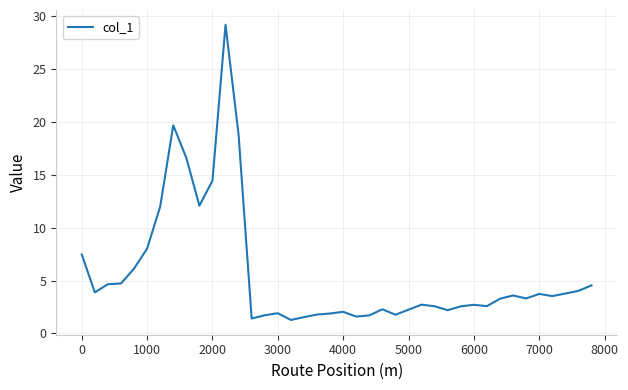

What is the greatest value displayed?

29.2